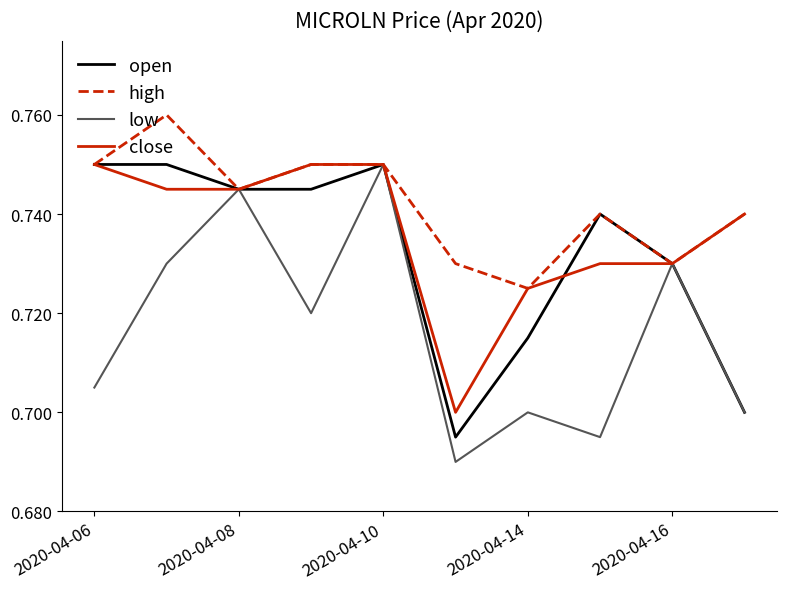

How many distinct data groups are displayed?

4